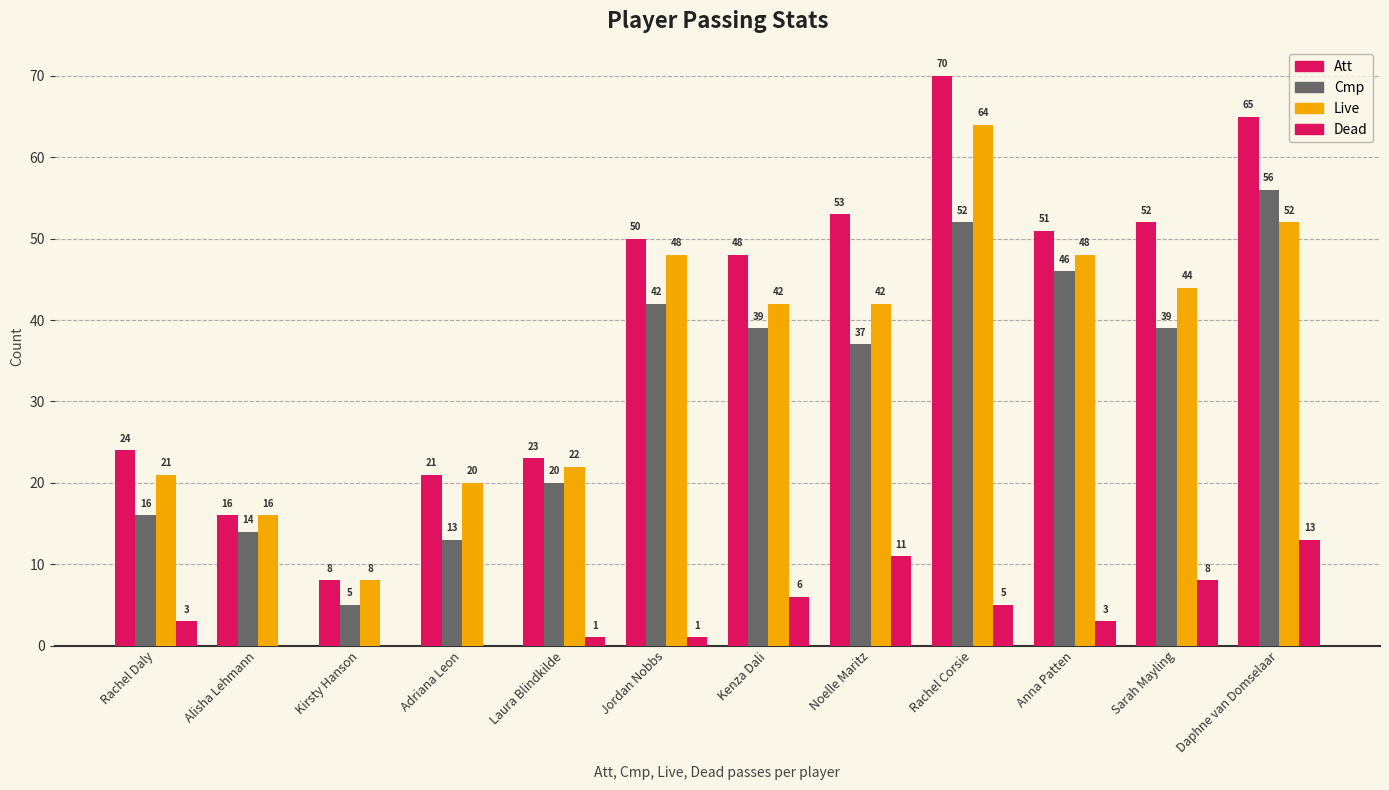

What is the lowest value of the Live series?

8